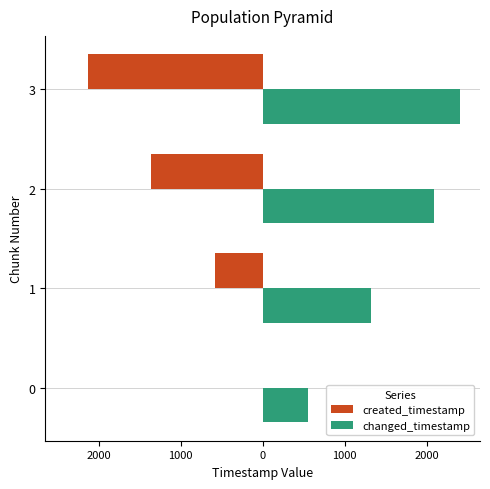

Reading right to left, transcribe all the data shown in this chart.

created_timestamp: -2124.5	-1355.8	-585.0	0.0
changed_timestamp: 2410.2	2093.8	1324.1	552.6